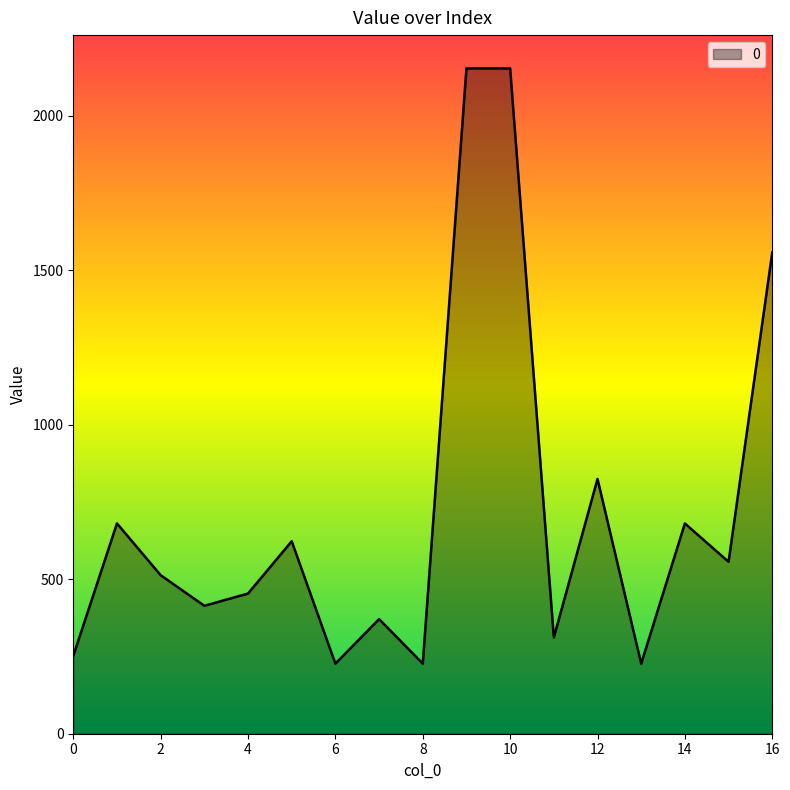

What is the smallest value displayed?

226.8